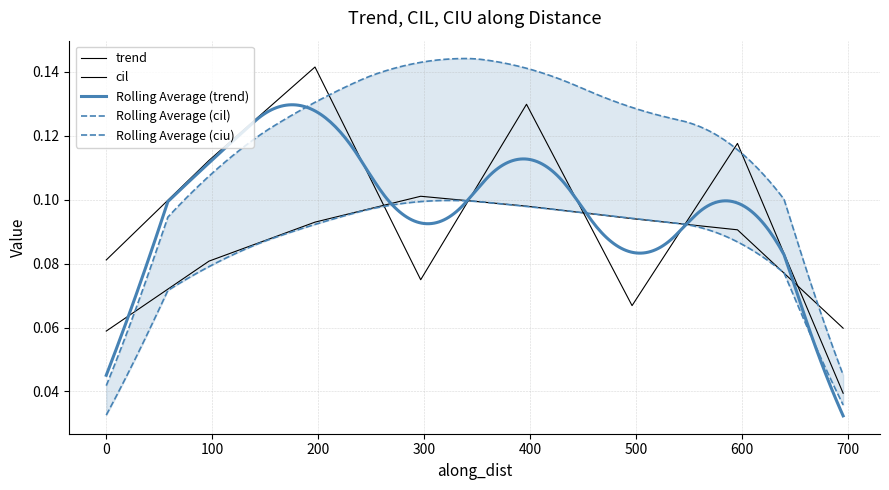

In cil, how many points are higher than both neighbors (excluding endpoints)?

1